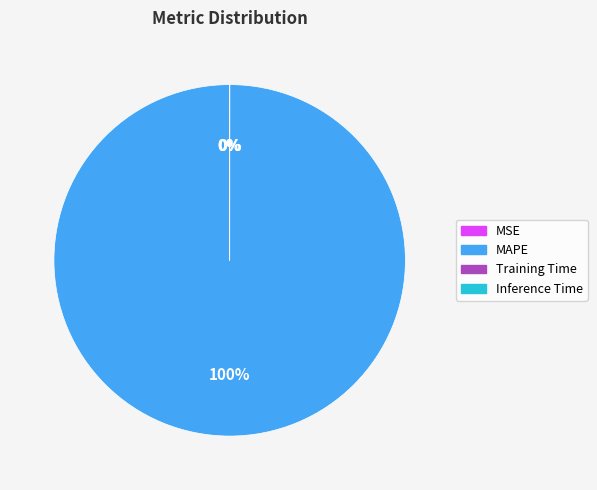

Count the number of slices in the pie.

4